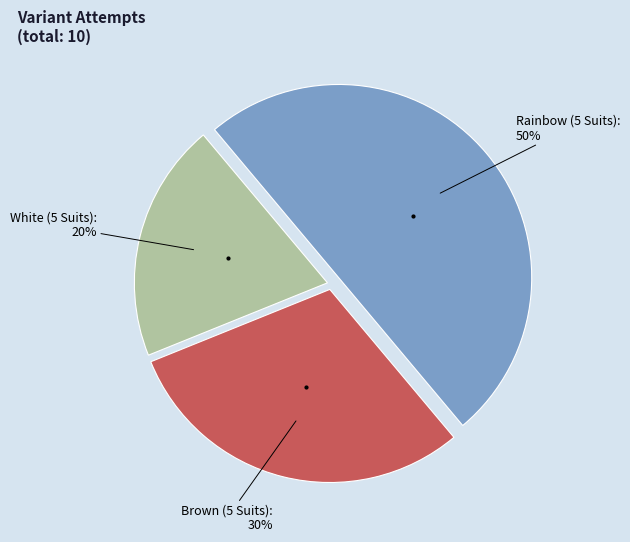

Does Brown (5 Suits) account for over 50% of the chart?

No